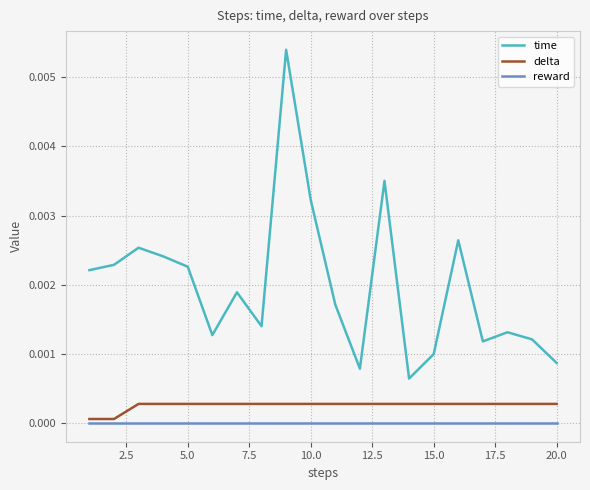

True or false: reward and time intersect in this chart.

False